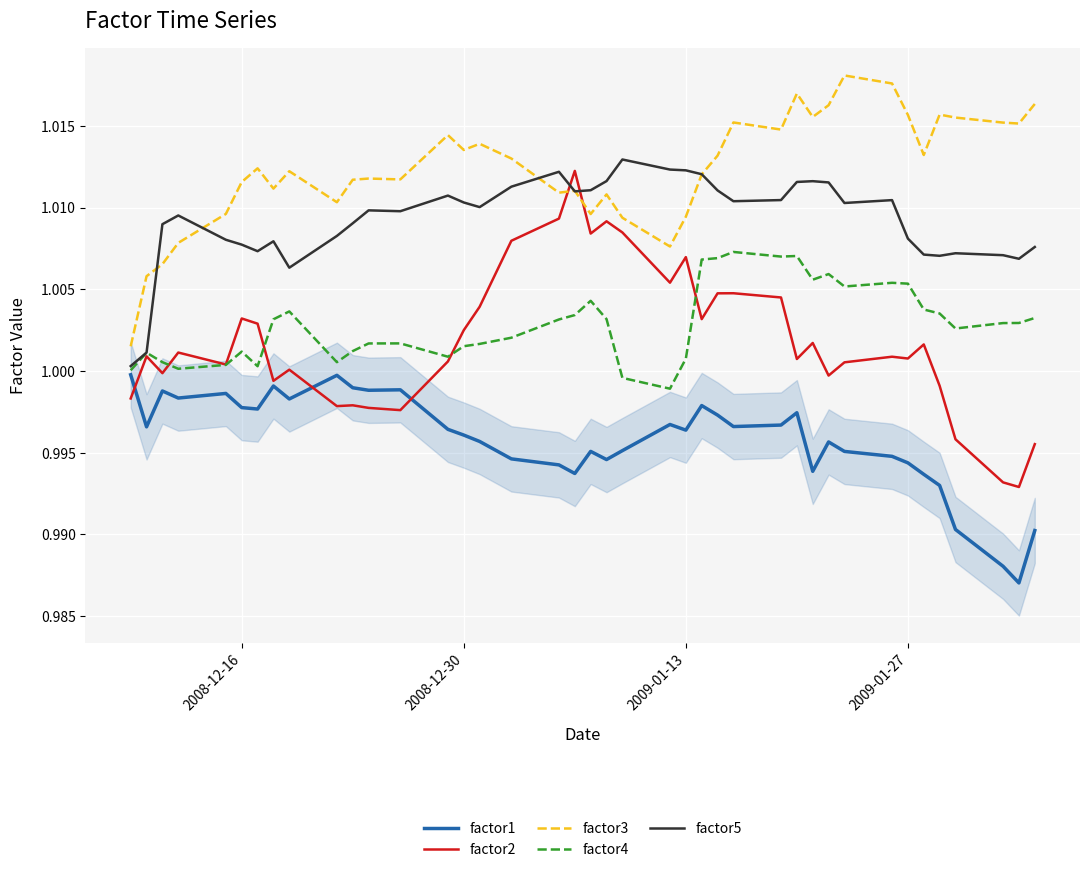

How many intersections are there between factor3 and factor2?

2